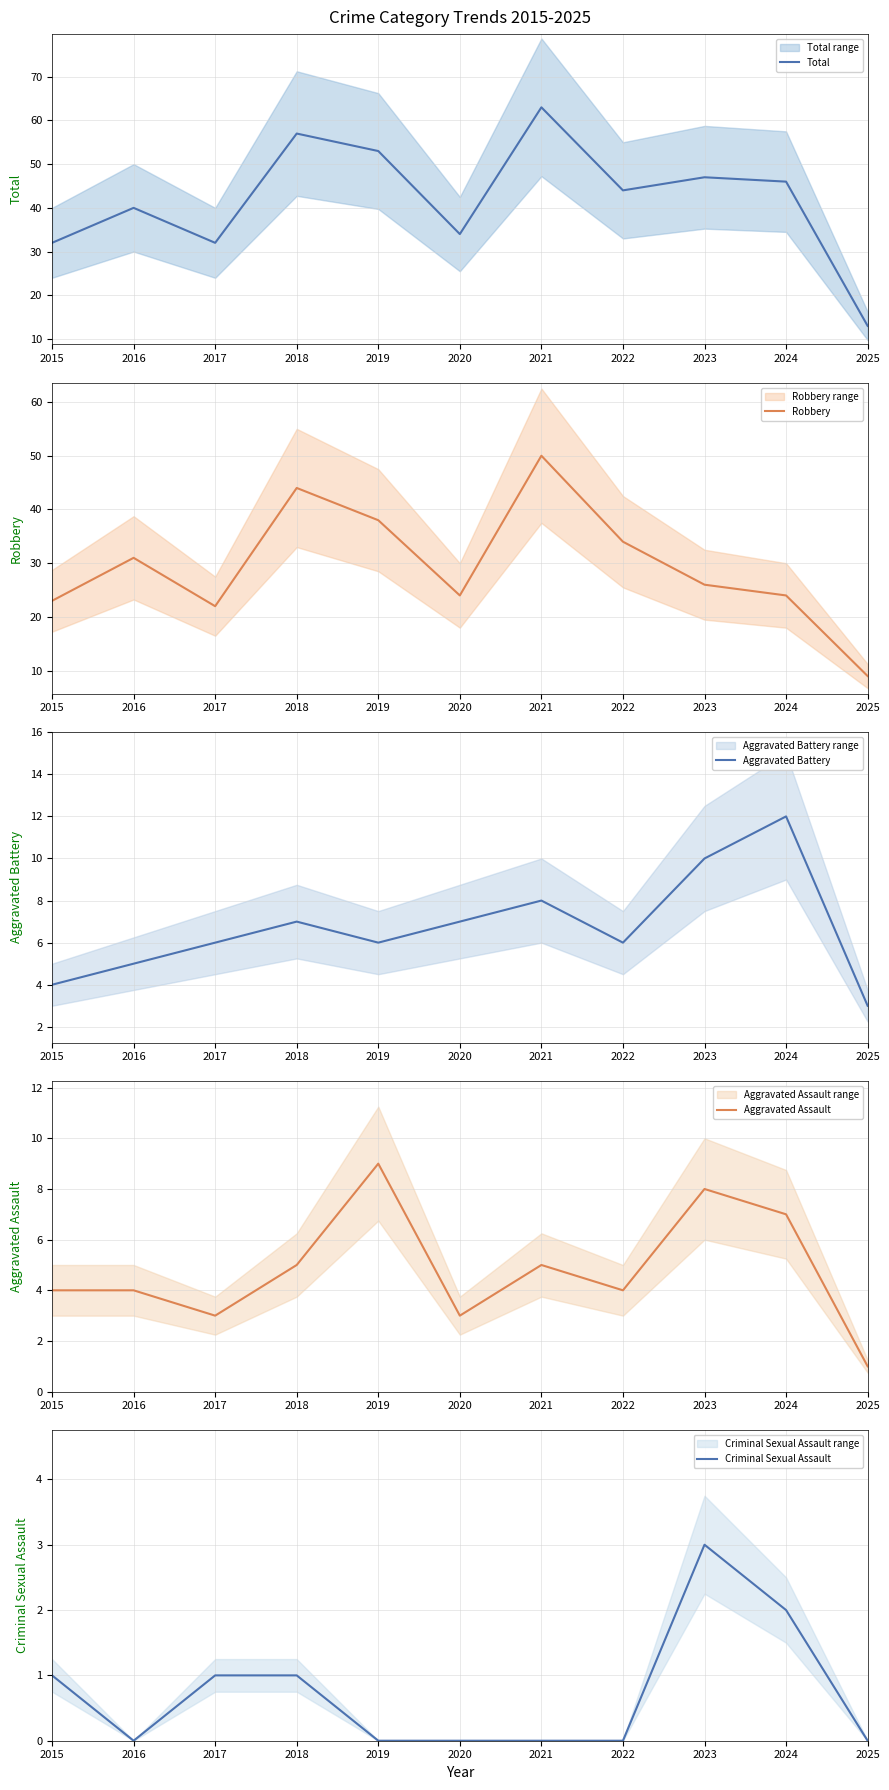

List the series in order of their peak value, highest first.

Total, Robbery, Aggravated Battery, Aggravated Assault, Criminal Sexual Assault